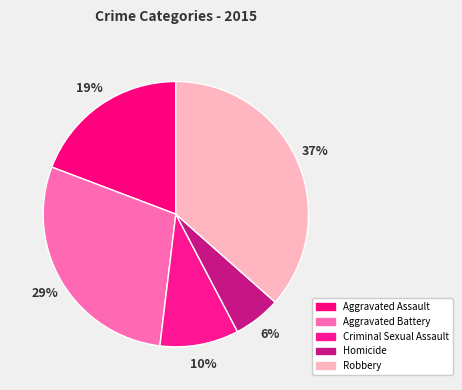

How many segments does this pie chart have?

5